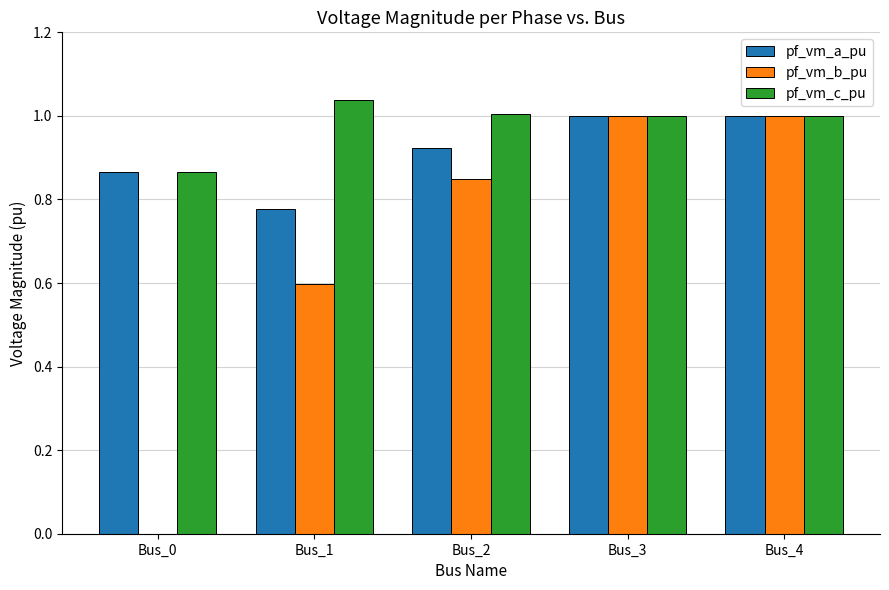

What is the total value across all series at Bus_1?

2.4